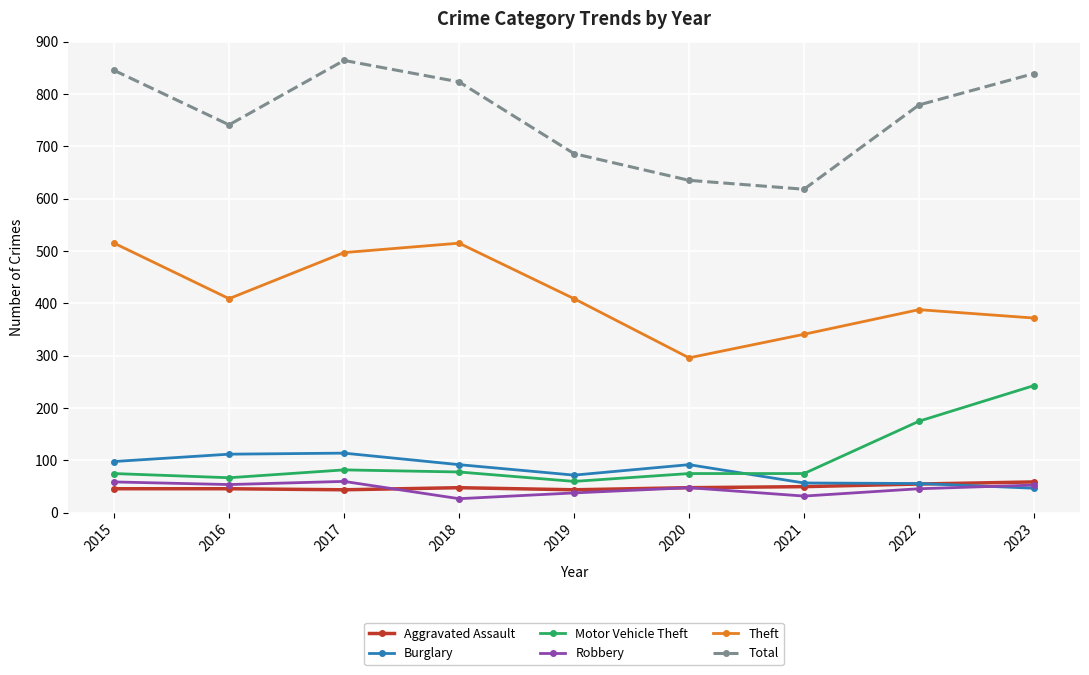

Is it true that Theft equals 325 at 2017?

False